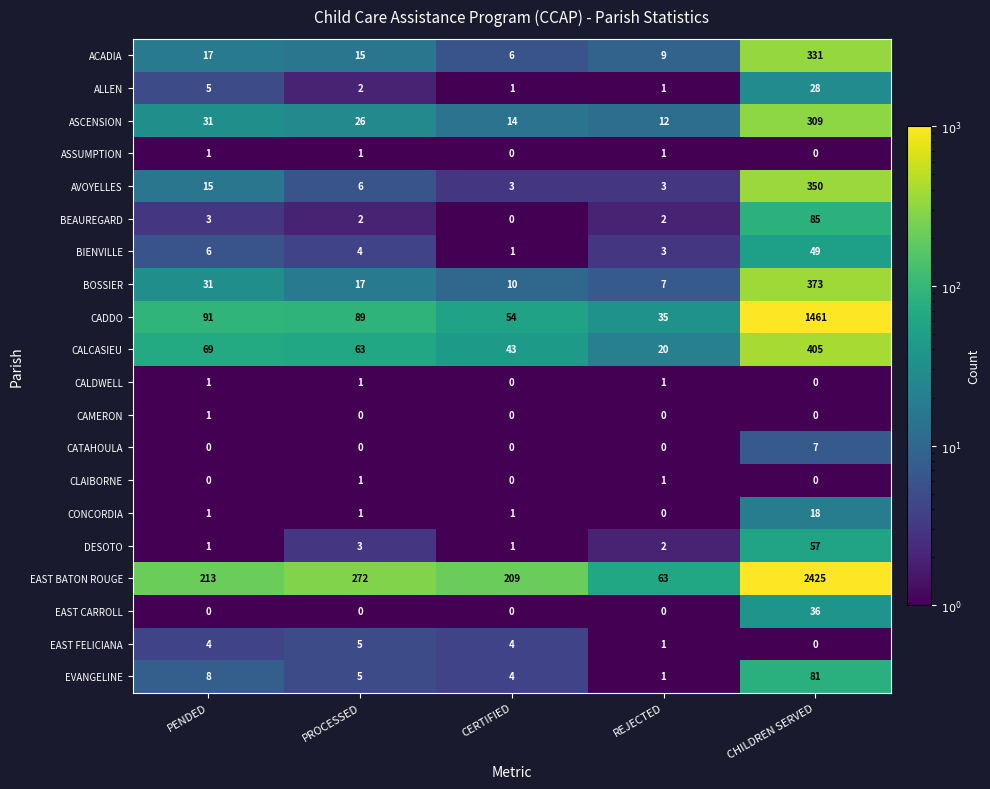

What is the difference between the BOSSIER values at CERTIFIED and REJECTED?

3